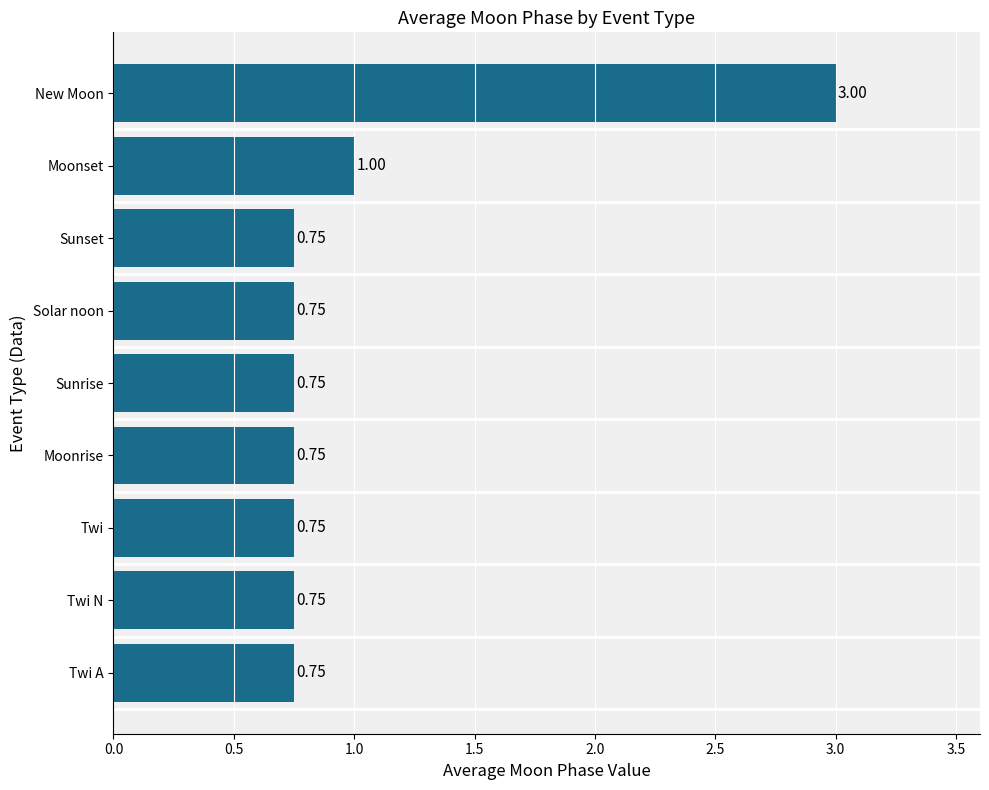

At which label is the value closest to 1?

Moonset